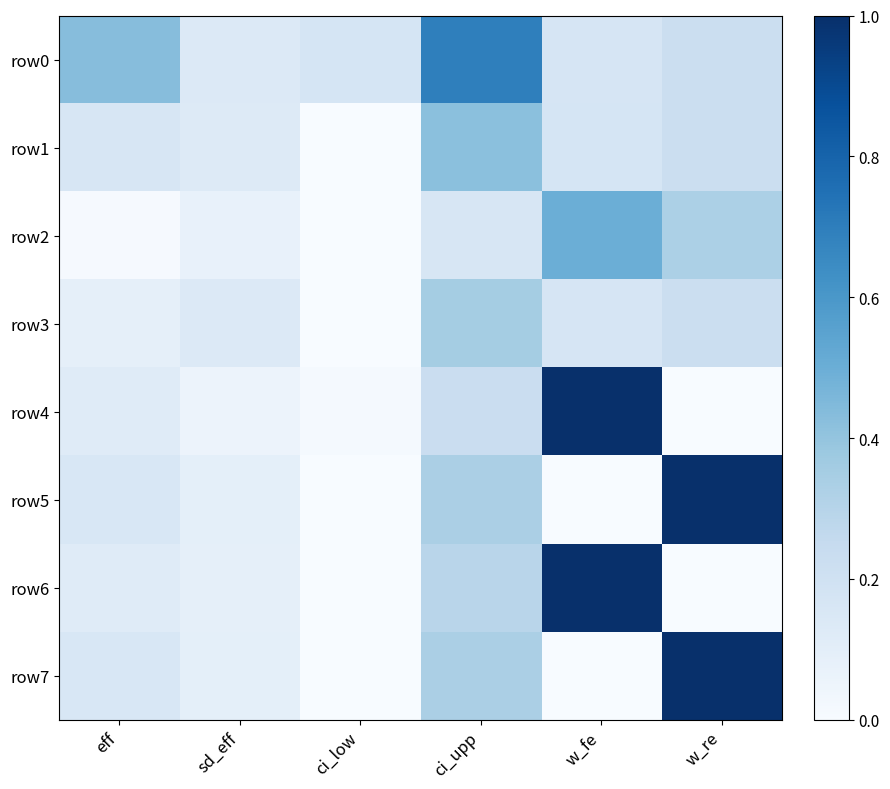

What is the total value across all series at ci_upp?

2.8